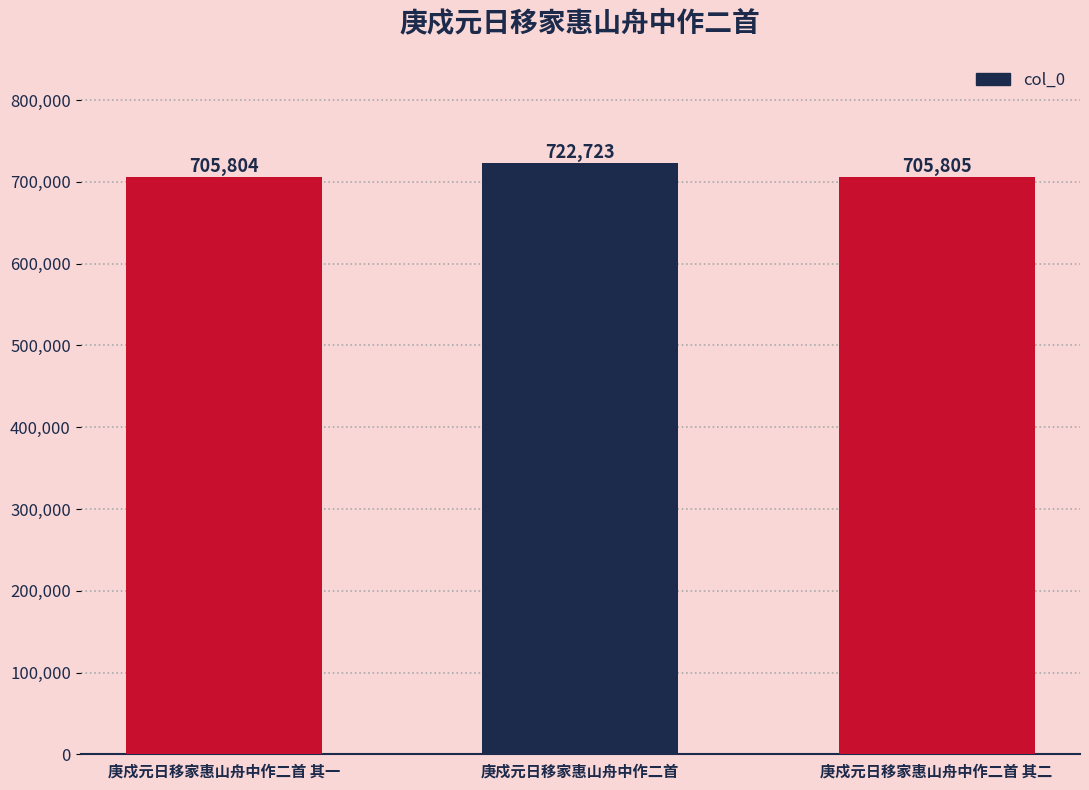

At which label does the data first exceed 705805?

庚戍元日移家惠山舟中作二首